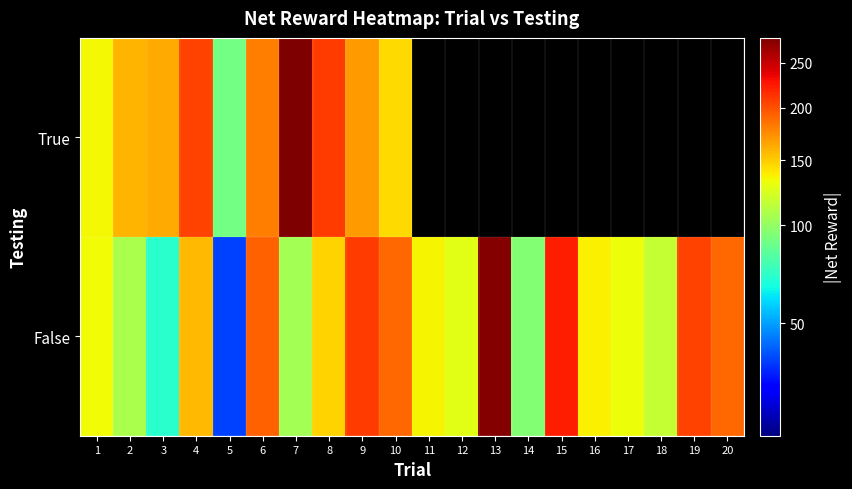

The False series shows 67.3 at 10. True or false?

False